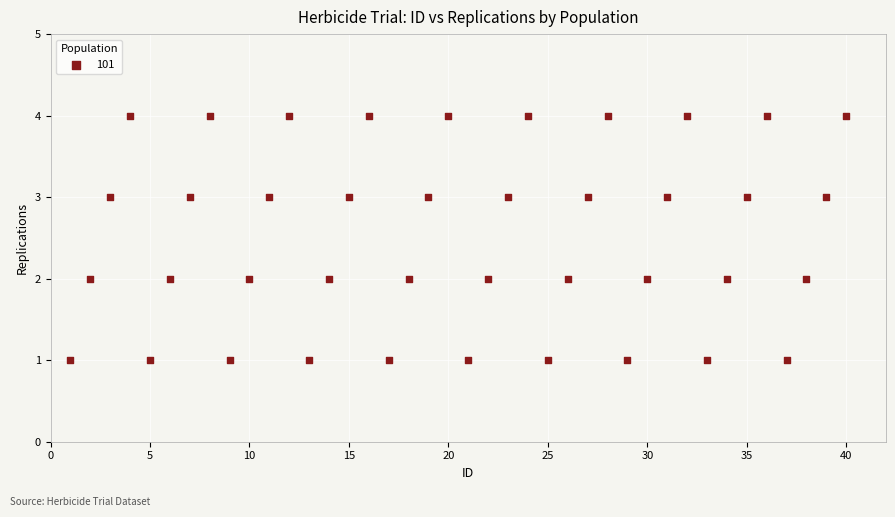

What is the range of Y values (max minus min)?

3